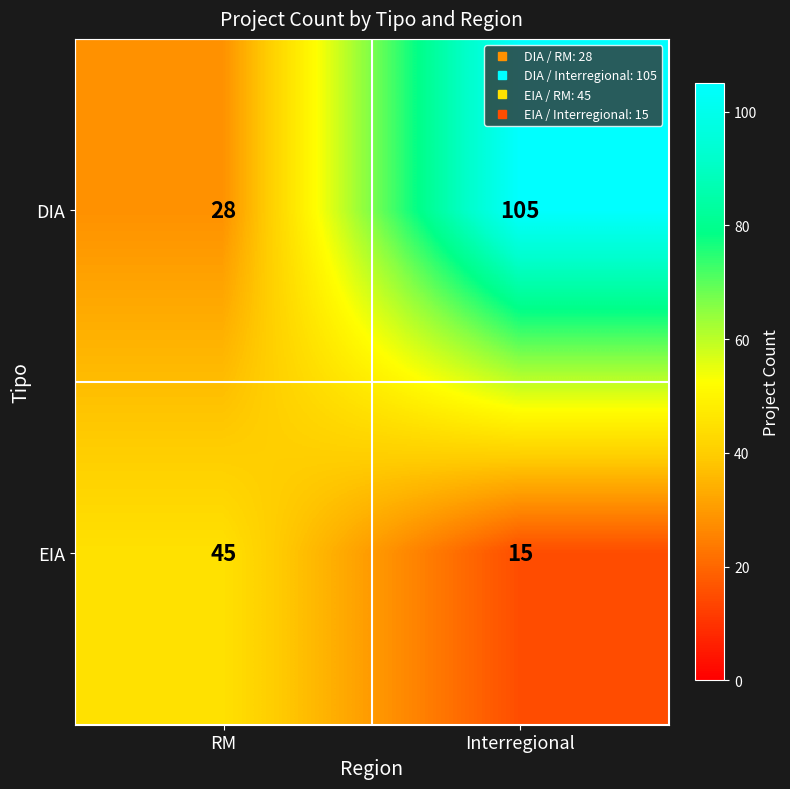

List the series in order of their peak value, highest first.

DIA, EIA